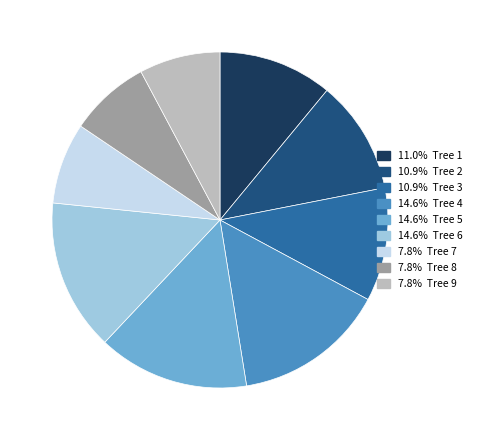

Does any single category account for the majority?

No